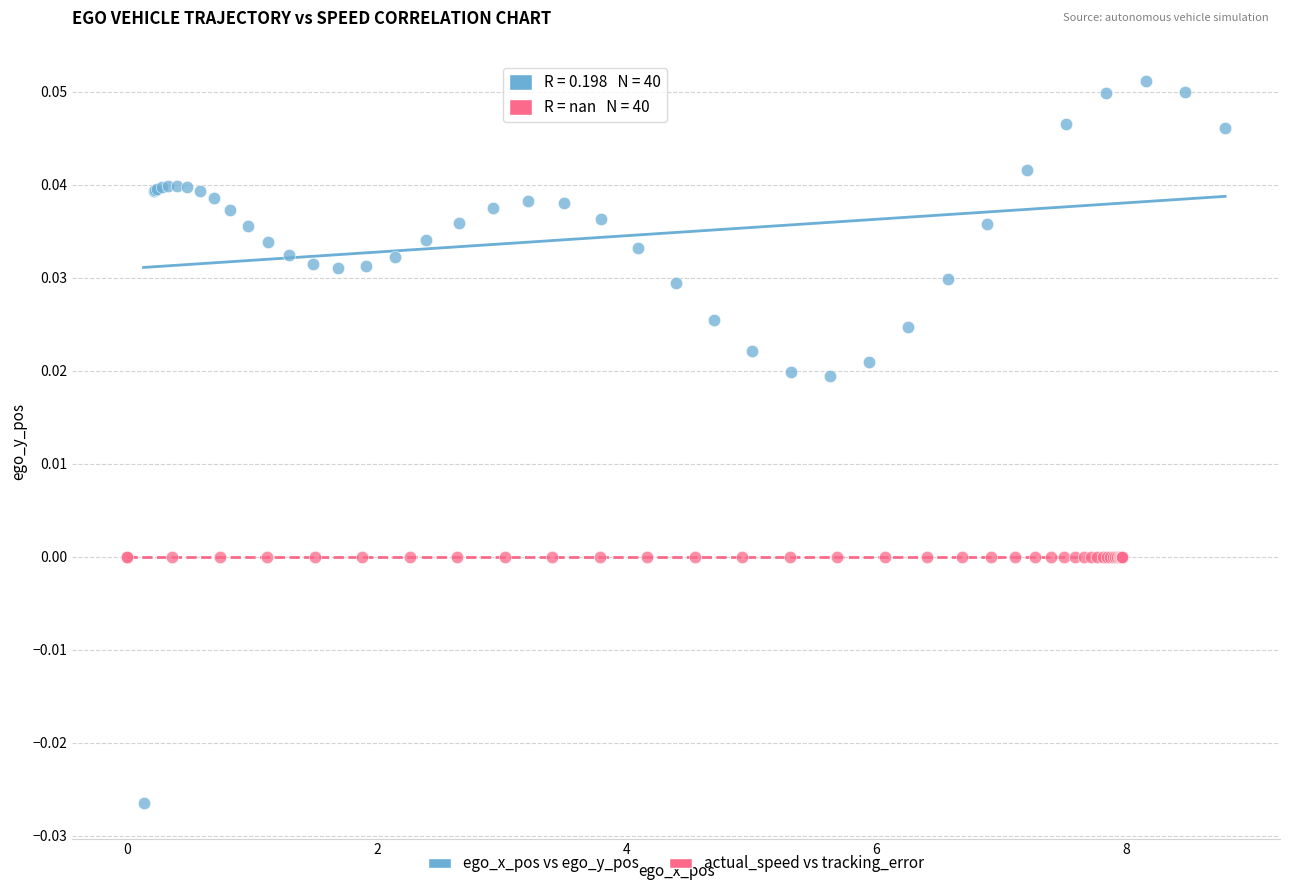

Which series contains the highest Y value?

ego_x_pos vs ego_y_pos